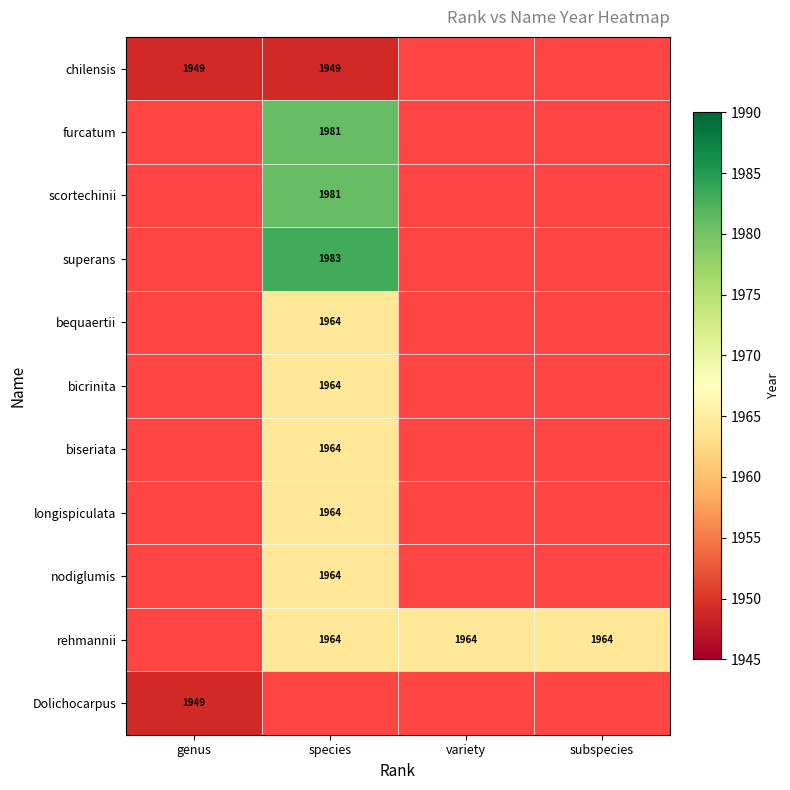

The longispiculata series shows 998 at species. True or false?

False